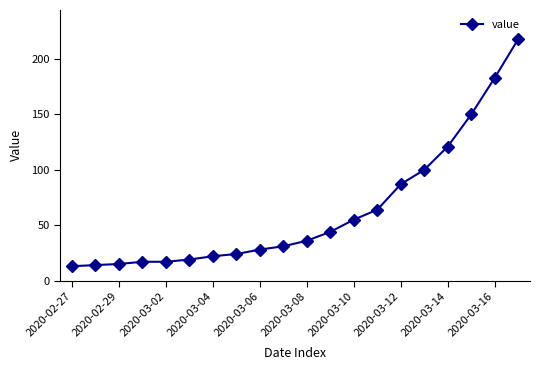

Reading right to left, list all the values displayed in this chart.

218	183	150	121	100	87	64	55	44	36	31	28	24	22	19	17	17	15	14	13